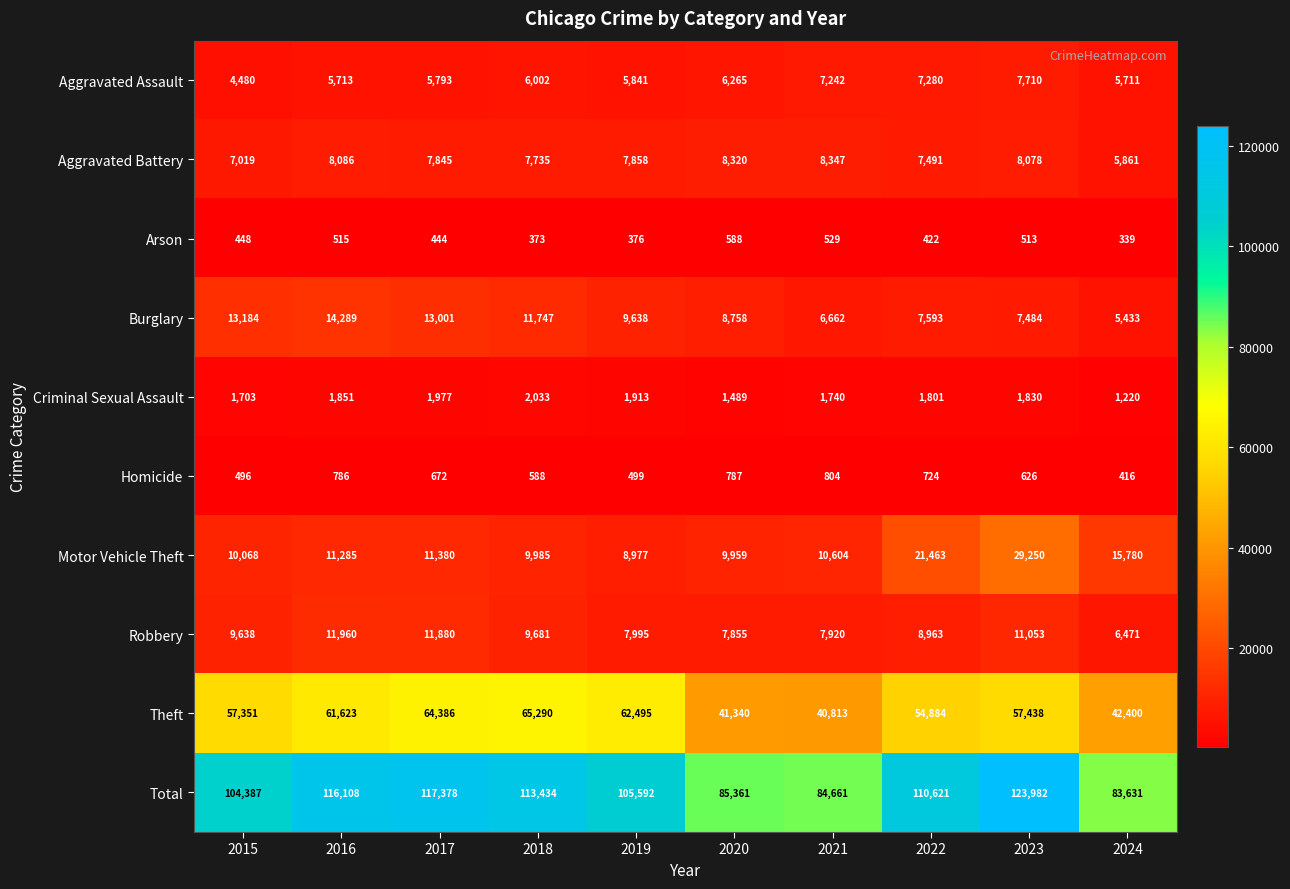

What is the maximum value shown in the chart?

123982